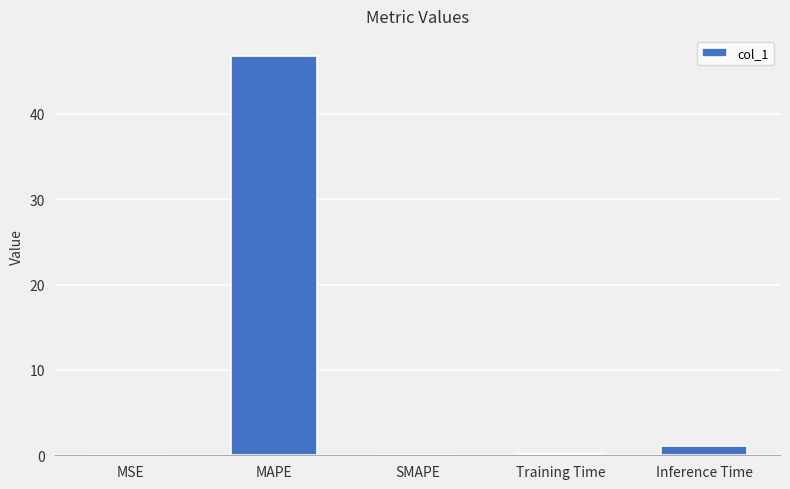

How many data points does each series have?

5